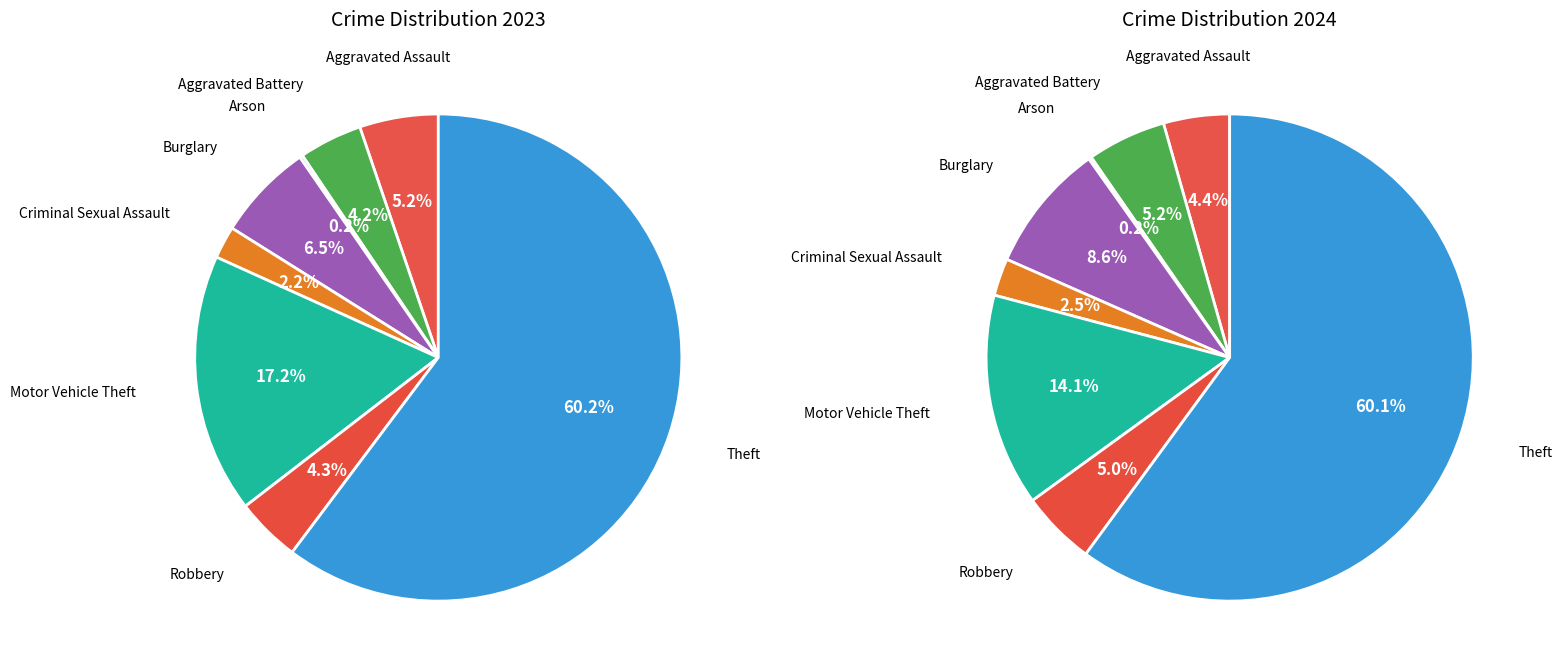

What percentage is the 5 slice, to the nearest percent?

17%